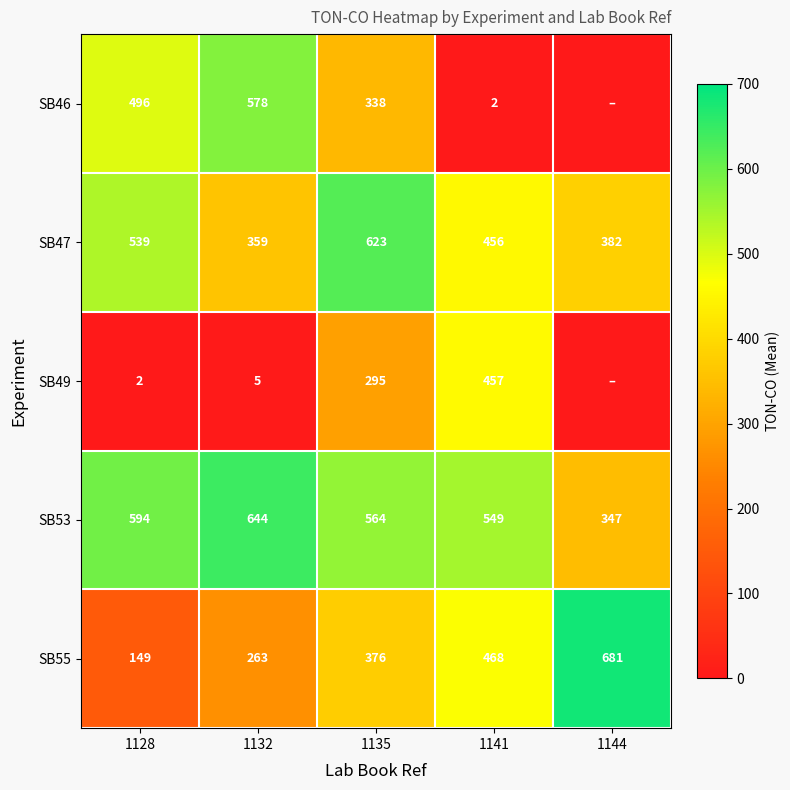

What is the sum of all SB47 values?

2359